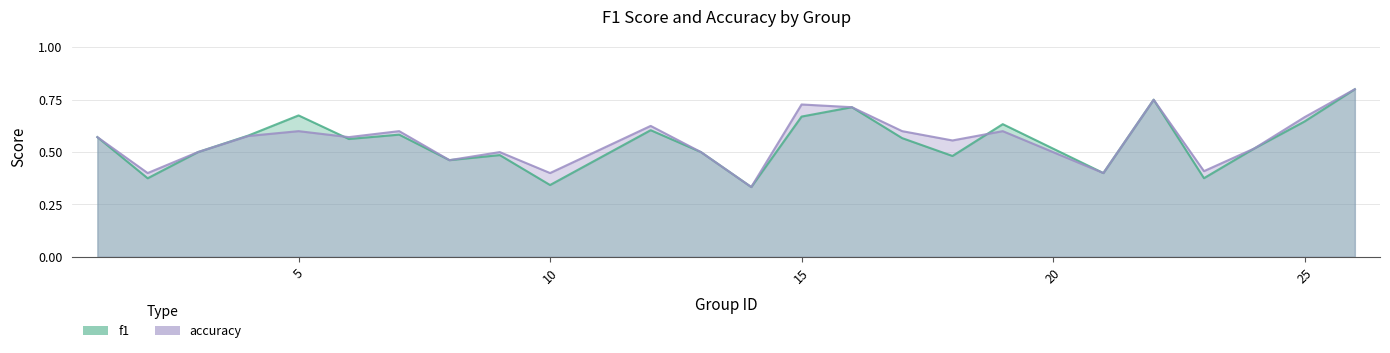

Reading left to right, list all the values displayed in this chart.

f1: 0.6	0.4	0.5	0.6	0.7	0.6	0.6	0.5	0.5	0.3	0.6	0.5	0.3	0.7	0.7	0.6	0.5	0.6	0.4	0.8	0.4	0.5	0.6	0.8
accuracy: 0.6	0.4	0.5	0.6	0.6	0.6	0.6	0.5	0.5	0.4	0.6	0.5	0.3	0.7	0.7	0.6	0.6	0.6	0.4	0.8	0.4	0.5	0.7	0.8